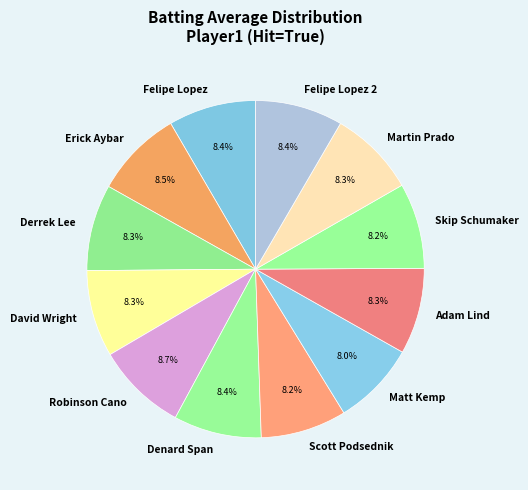

Is there a majority slice in this chart?

No